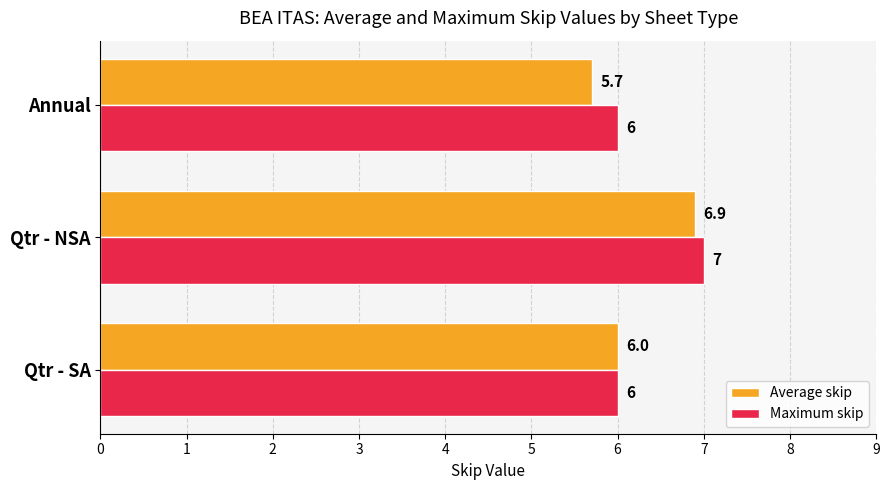

What is the difference between the maximum and second lowest values in the Maximum skip series?

1.0